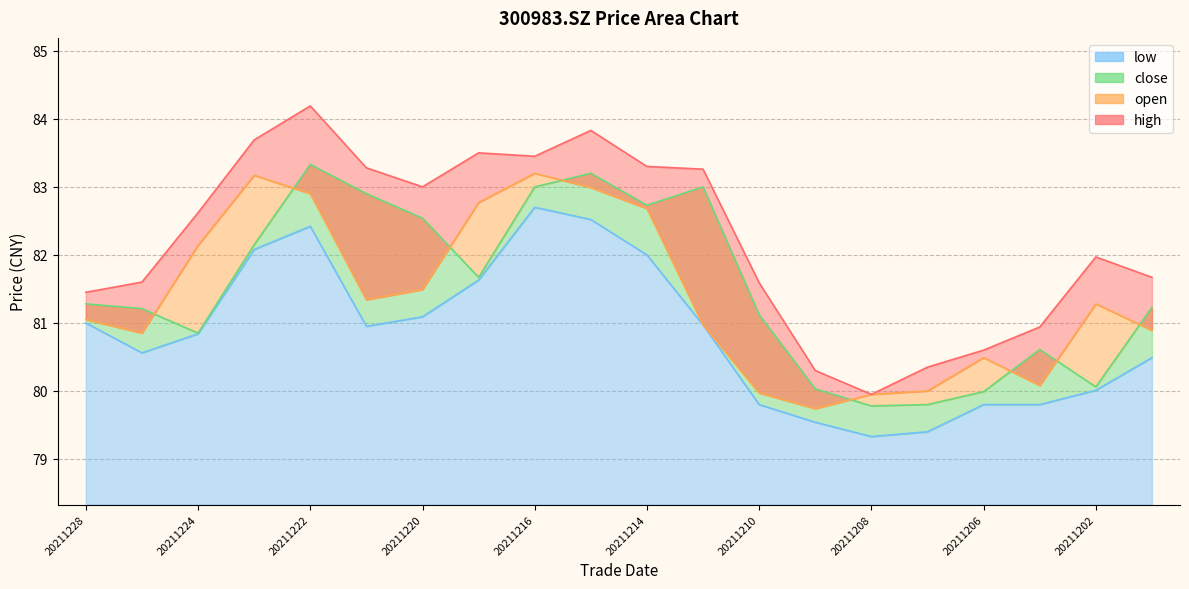

What is the minimum value shown in the chart?

79.3